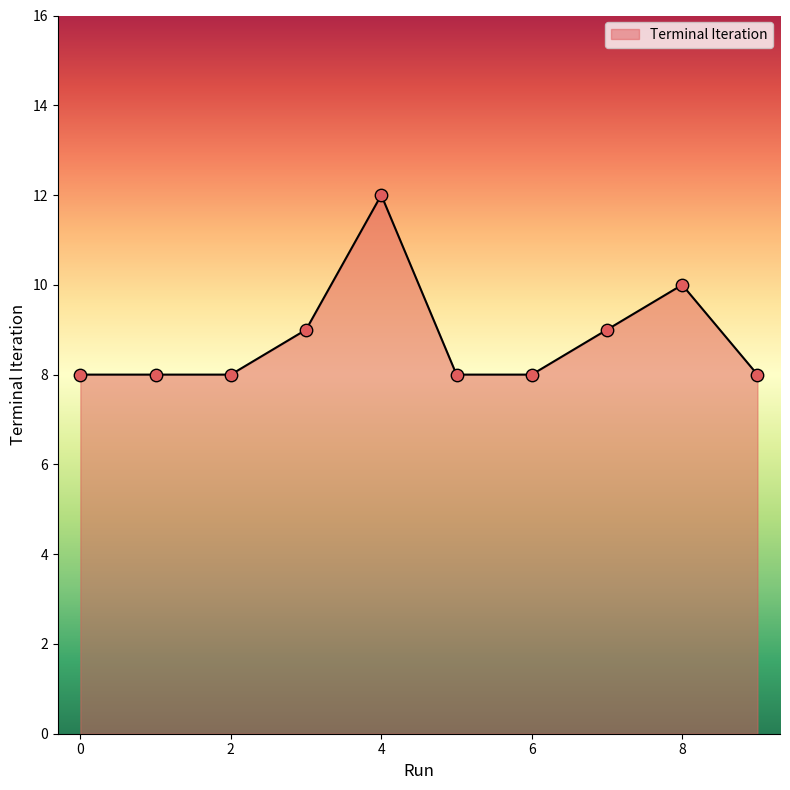

What is the greatest value displayed?

12